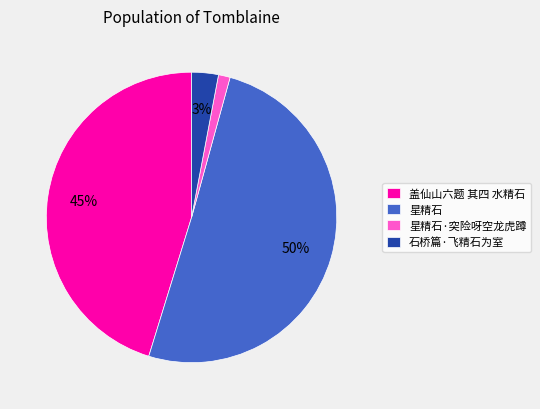

What percentage is the 星精石·突险呀空龙虎蹲 slice, to the nearest percent?

1%